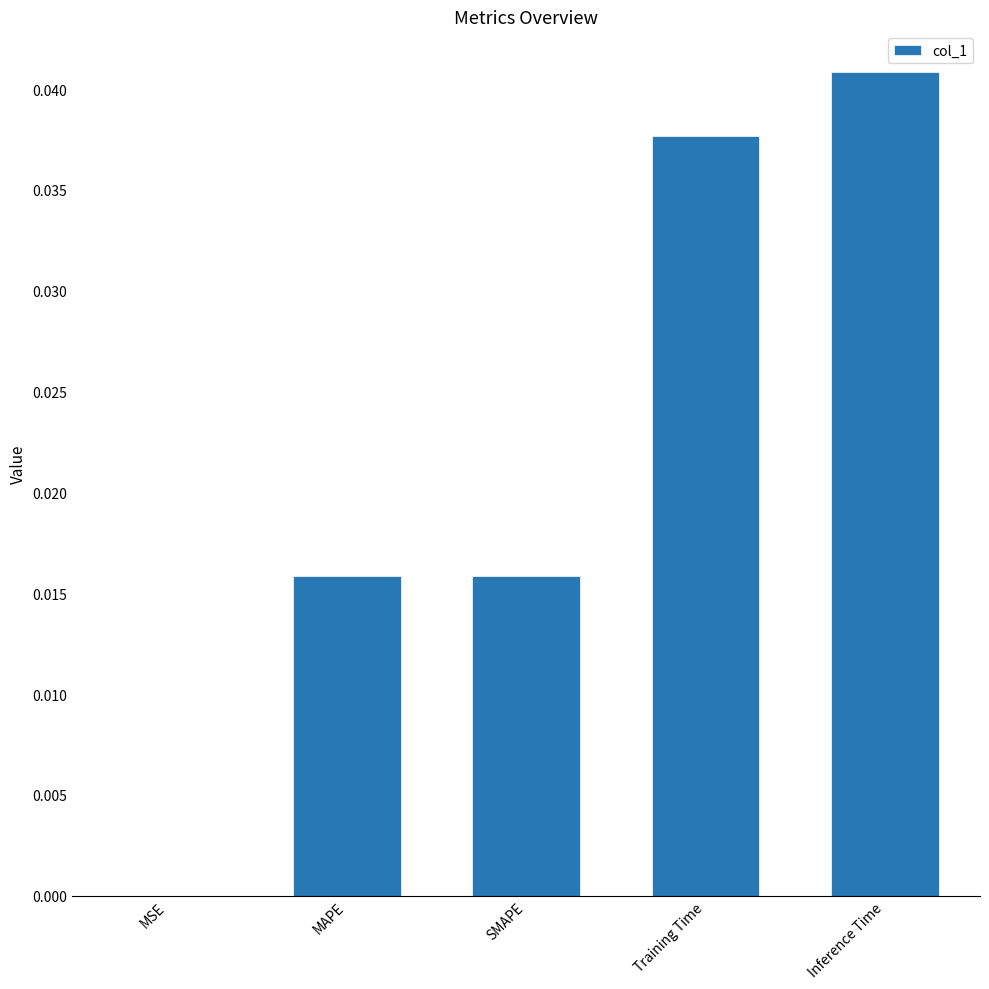

Which category has the highest value across all series?

Inference Time